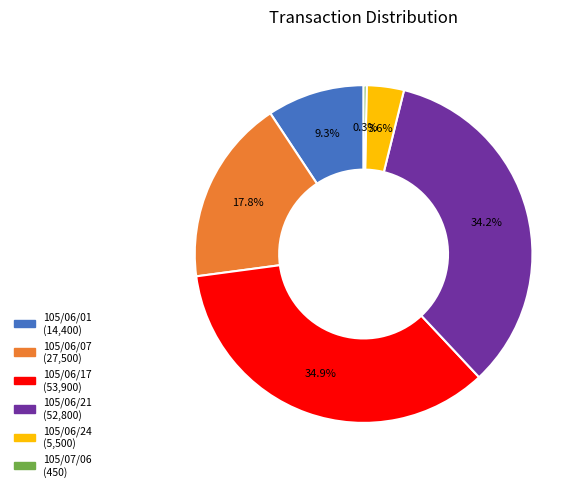

Between 105/07/06 and 105/06/07, which is larger?

105/06/07